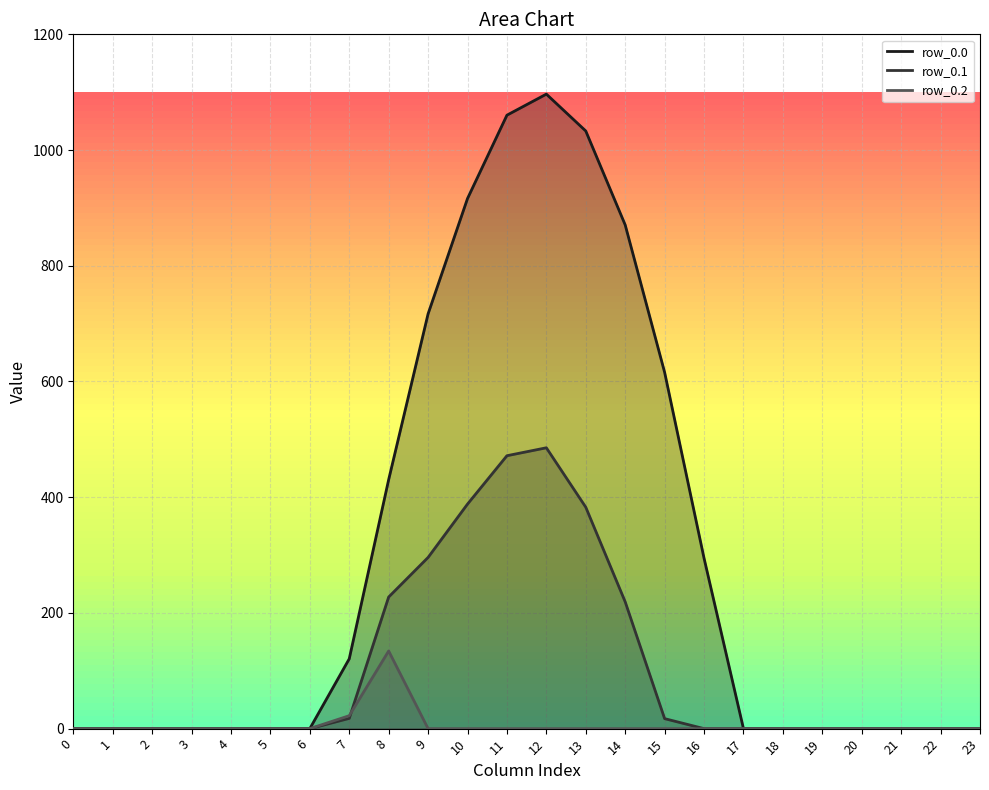

What is the spread (max minus min) of values at 15?

615.9